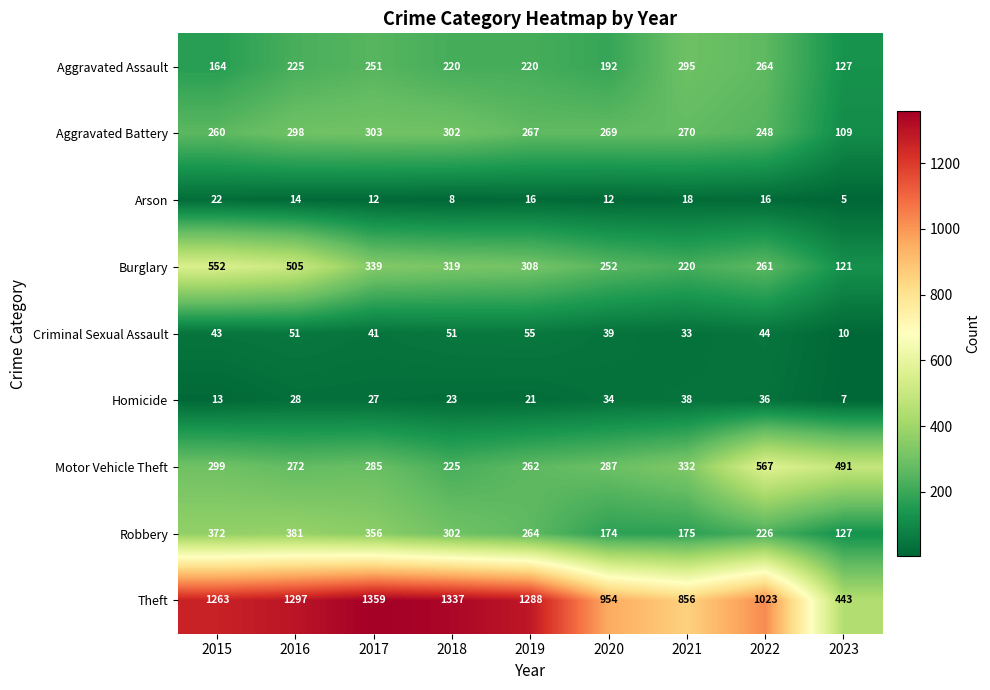

List the labels in order of Motor Vehicle Theft value, smallest first.

2018, 2019, 2016, 2017, 2020, 2015, 2021, 2023, 2022